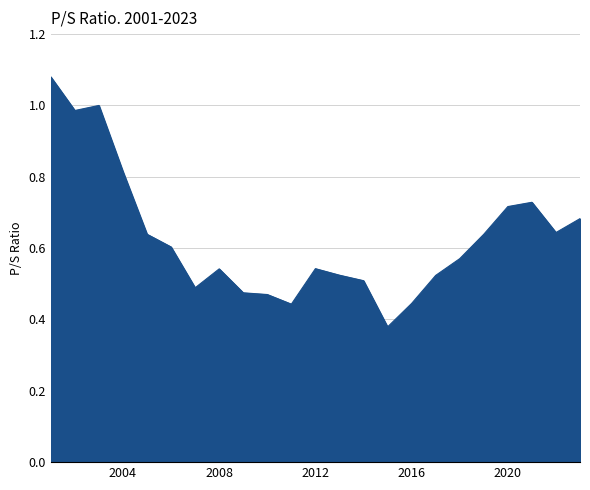

How many points are lower than both their immediate neighbors (excluding endpoints)?

5